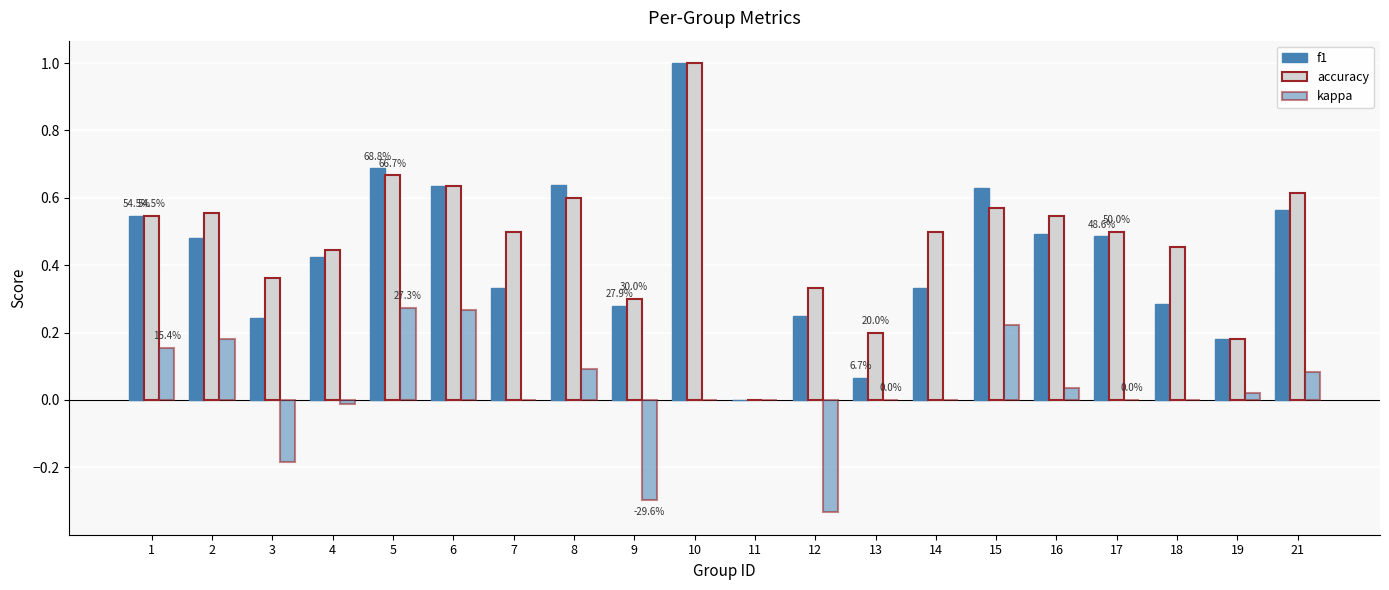

What is the greatest value displayed?

1.0